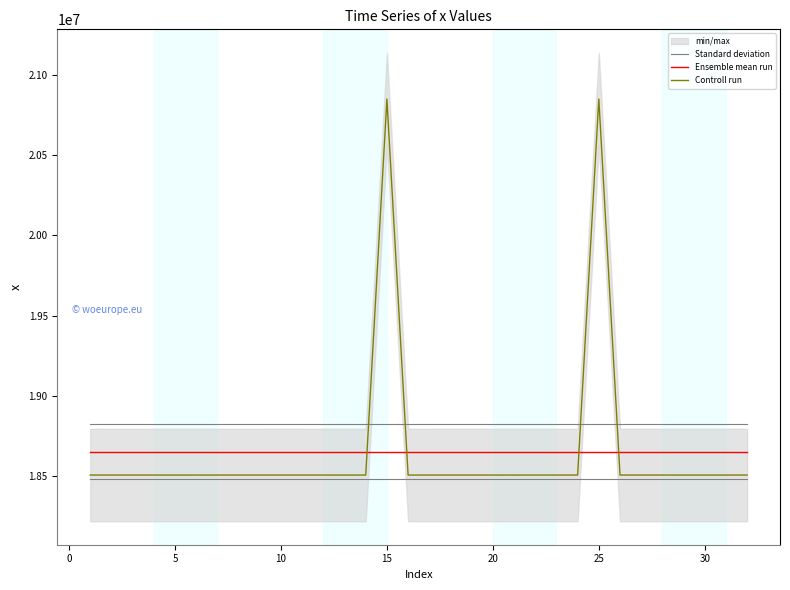

What is the difference between the highest and lowest values at 30?

318984.5